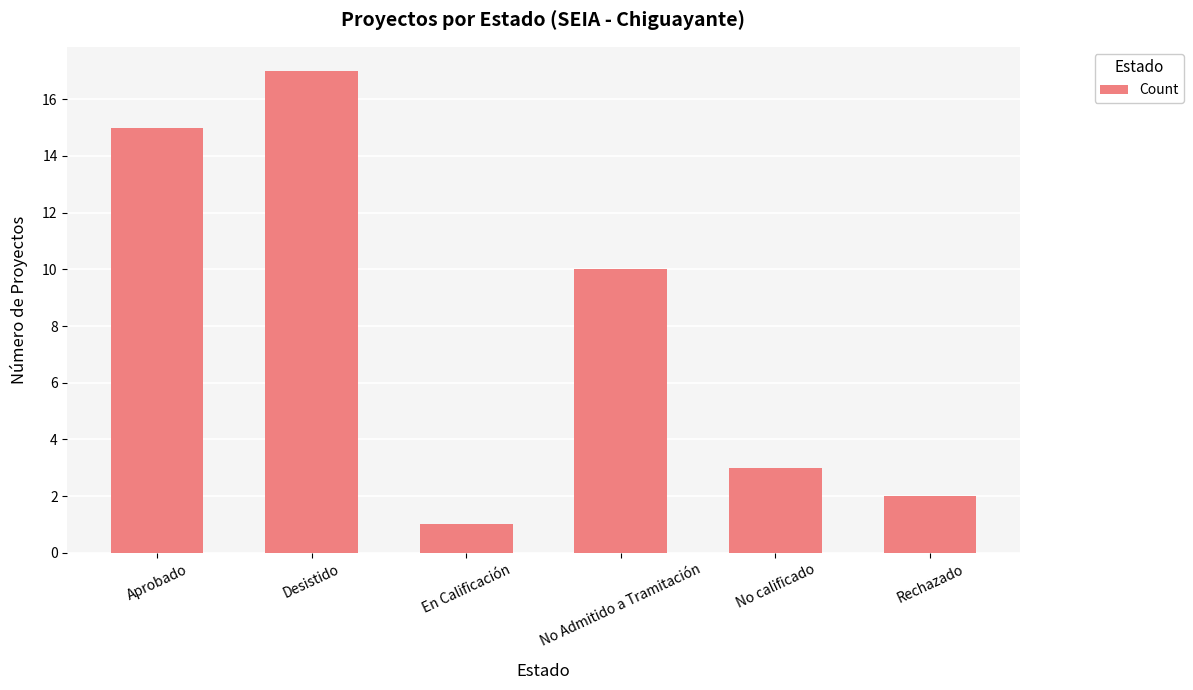

What is the label of the 4th bar from the left?

No Admitido a Tramitación